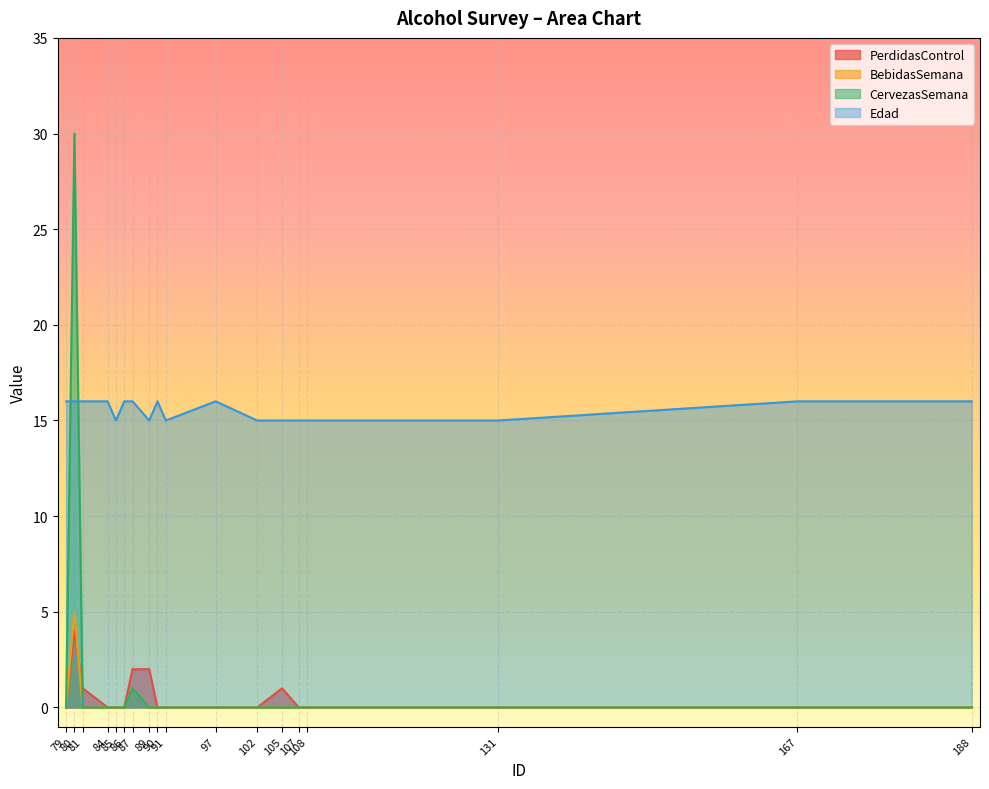

Which label corresponds to the largest value in the chart?

80